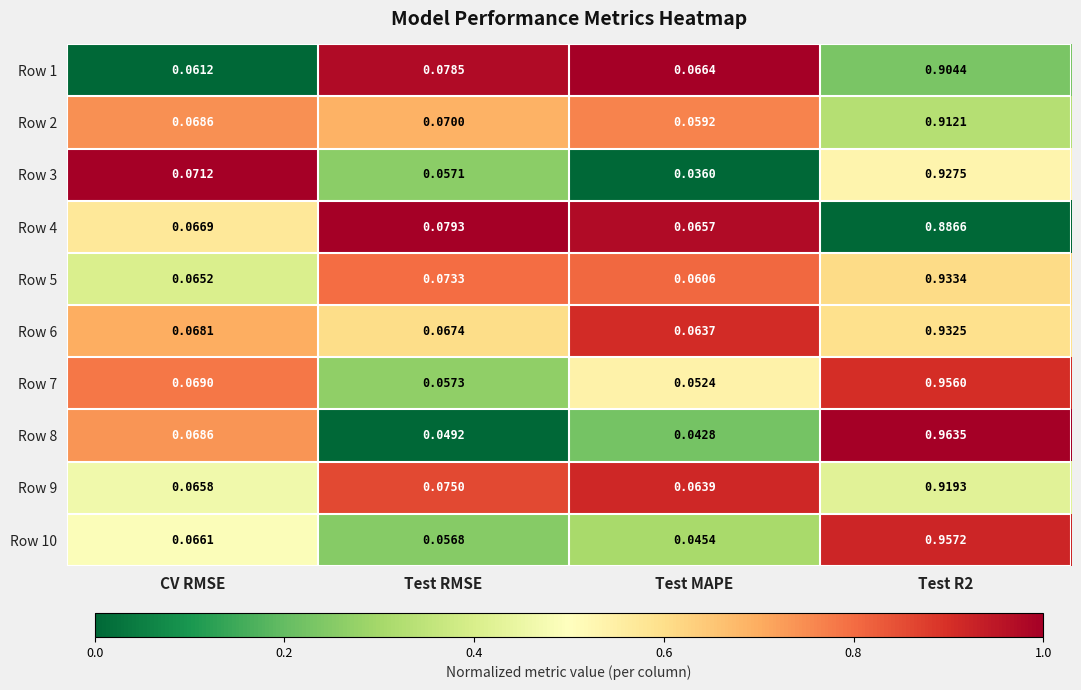

List the series in order of their peak value, highest first.

Row 8, Row 10, Row 7, Row 5, Row 6, Row 3, Row 9, Row 2, Row 1, Row 4